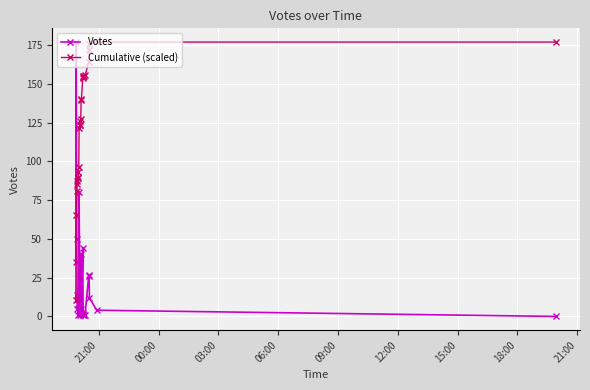

What are all the series names shown in the legend?

Votes, Cumulative (scaled)